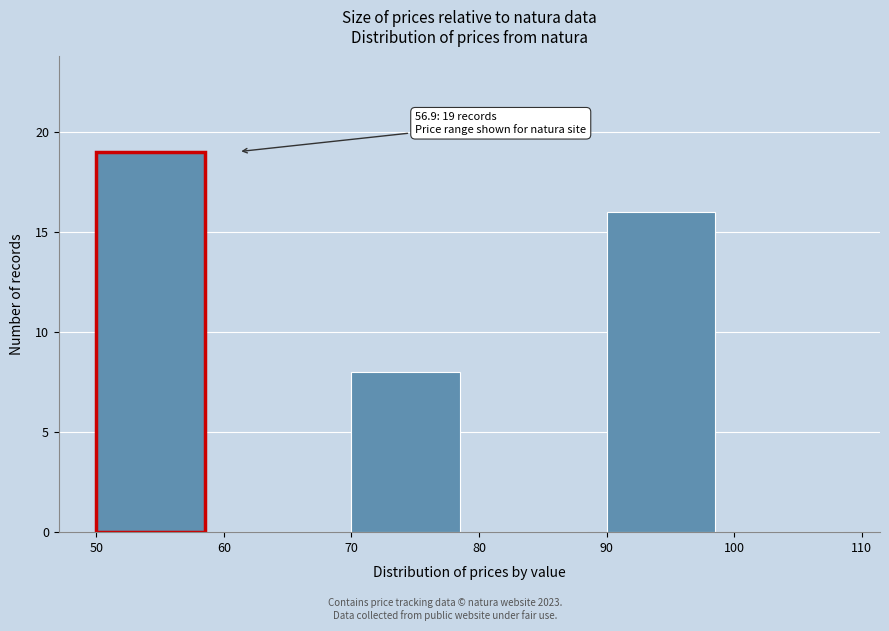

Which range on the x-axis has the tallest bar?

50 to 60